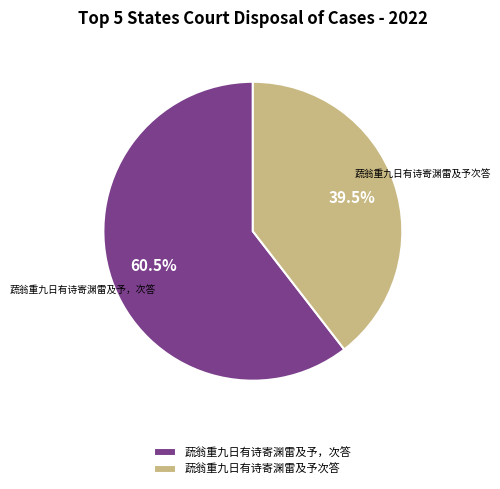

Approximately how many times larger is the value at 蔬翁重九日有诗寄渊雷及予次答 compared to 蔬翁重九日有诗寄渊雷及予，次答?

0.7